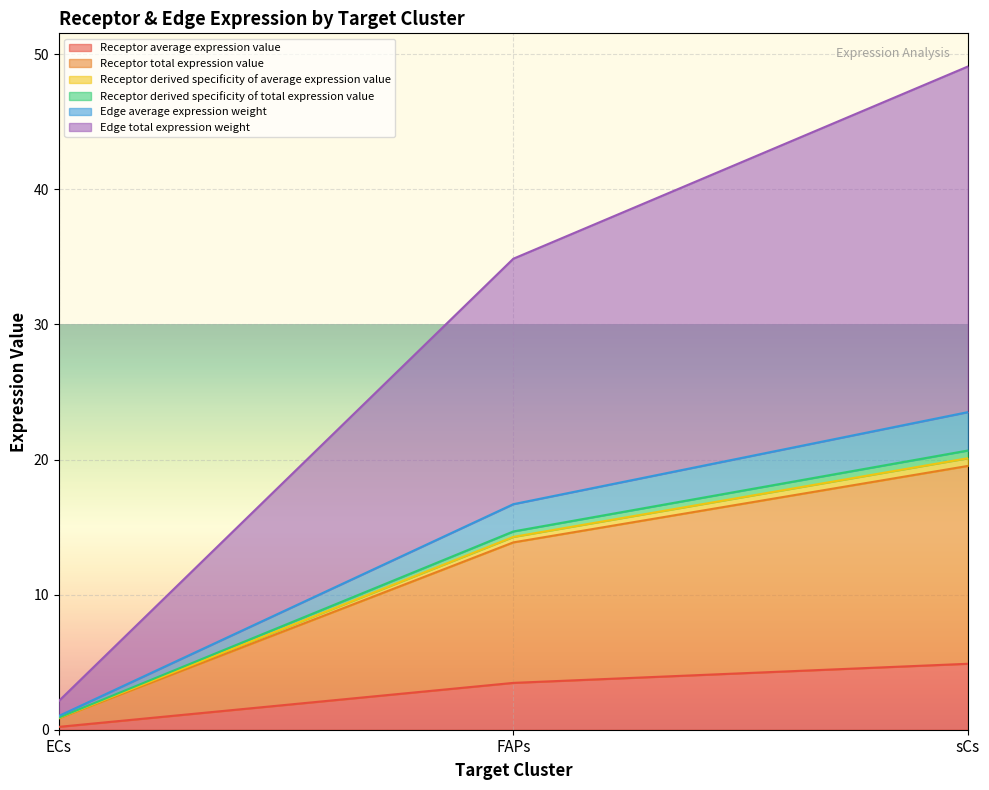

What is the maximum value shown in the chart?

49.1